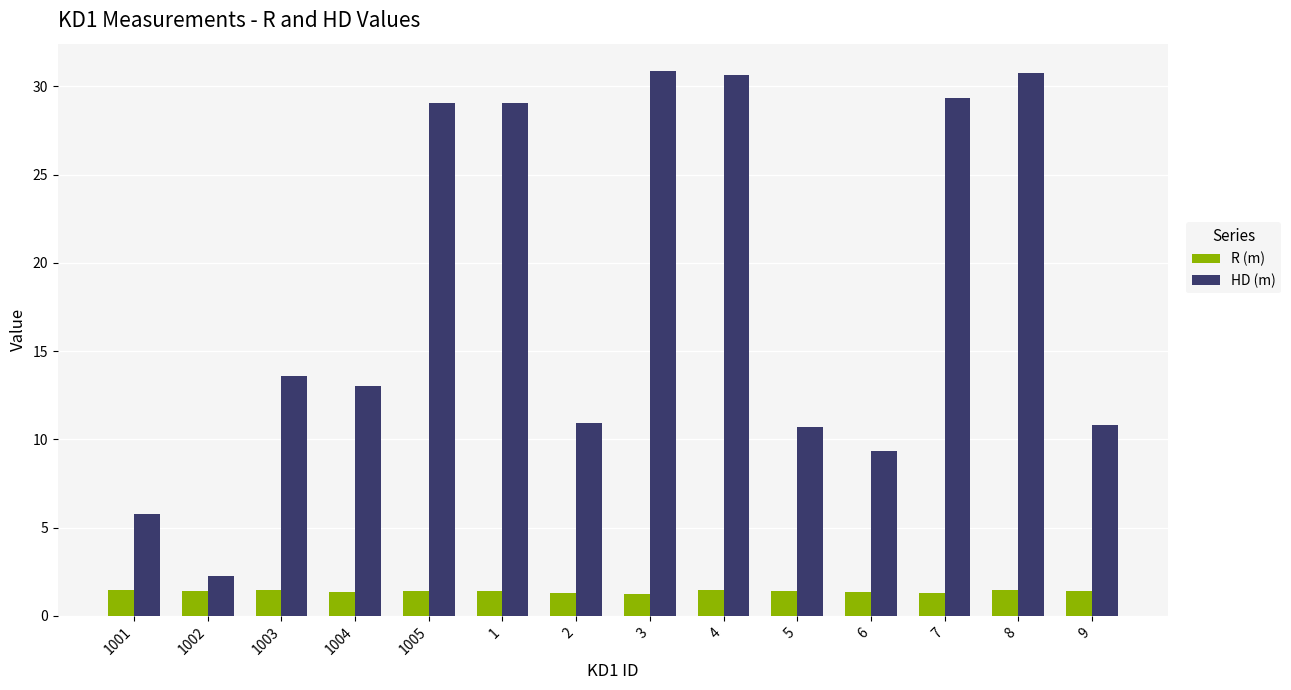

Which series has the largest range (max minus min)?

HD (m)